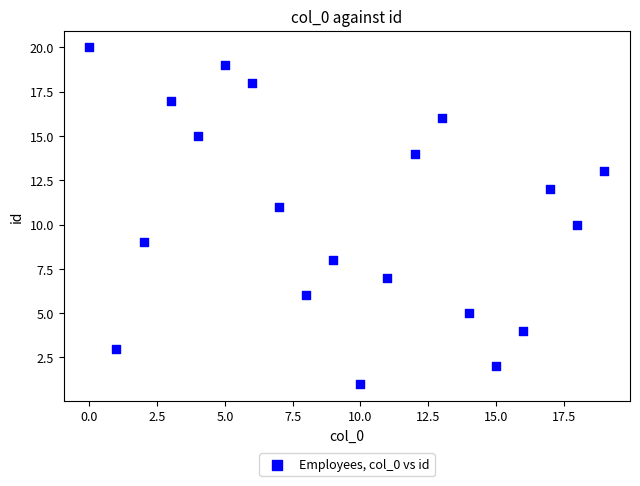

What is the range of Y values (max minus min)?

19